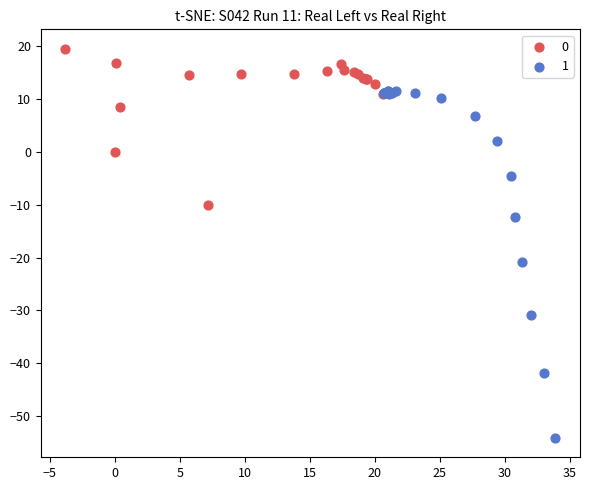

Which series has the largest Y range (max minus min)?

1